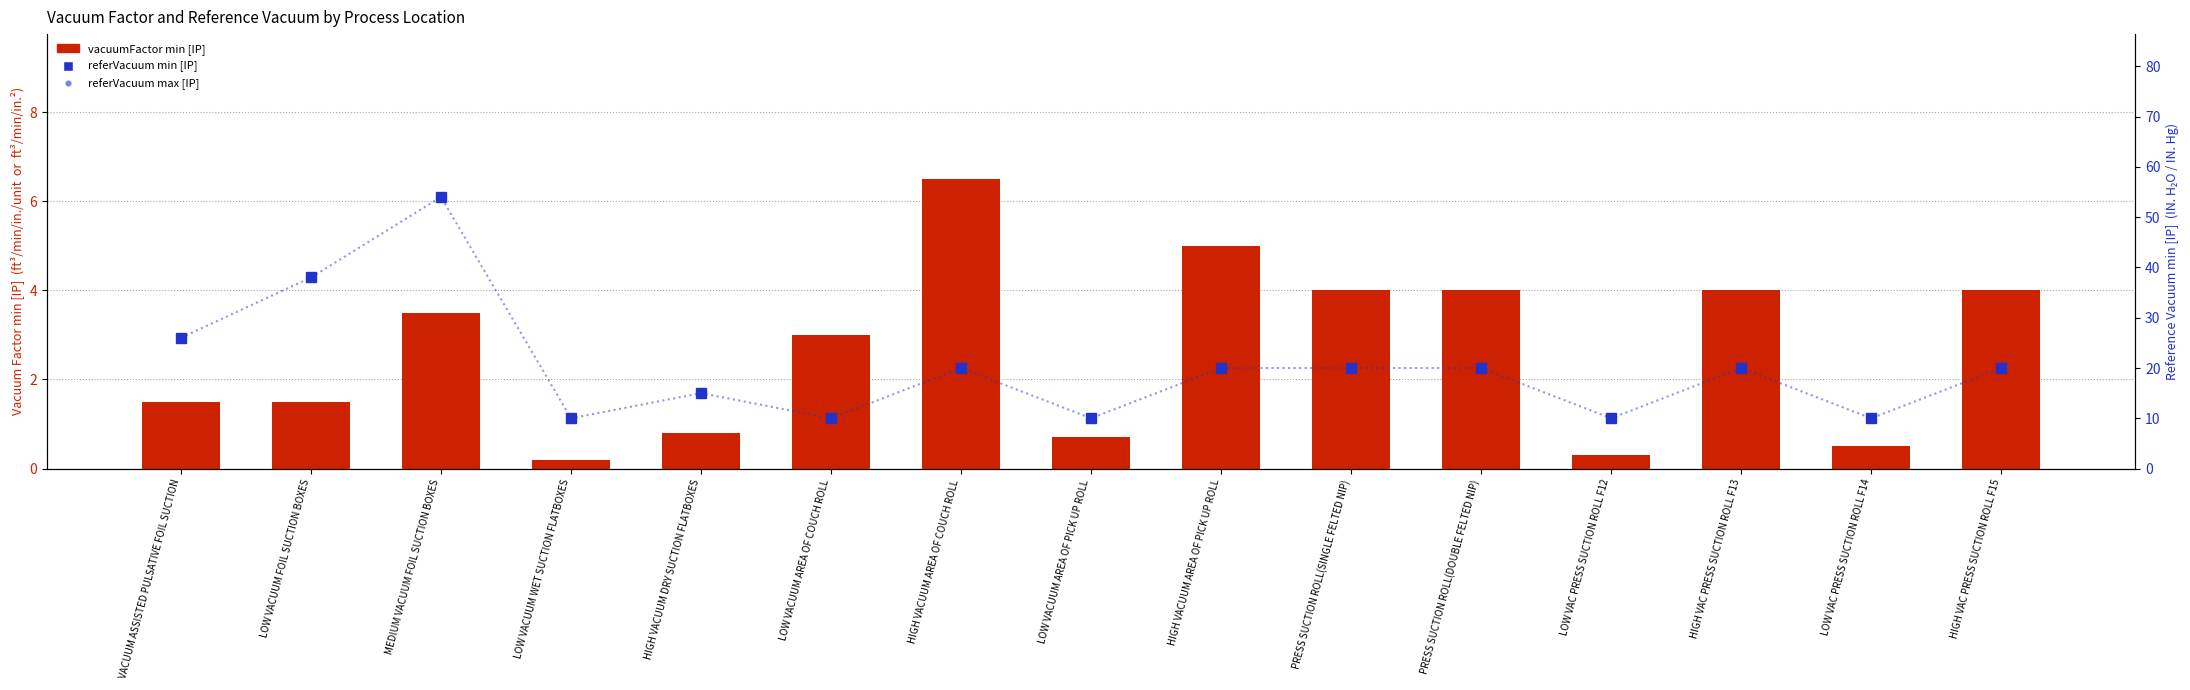

Which has a higher value, LOW VACUUM AREA OF COUCH ROLL or VACUUM ASSISTED PULSATIVE FOIL SUCTION?

LOW VACUUM AREA OF COUCH ROLL